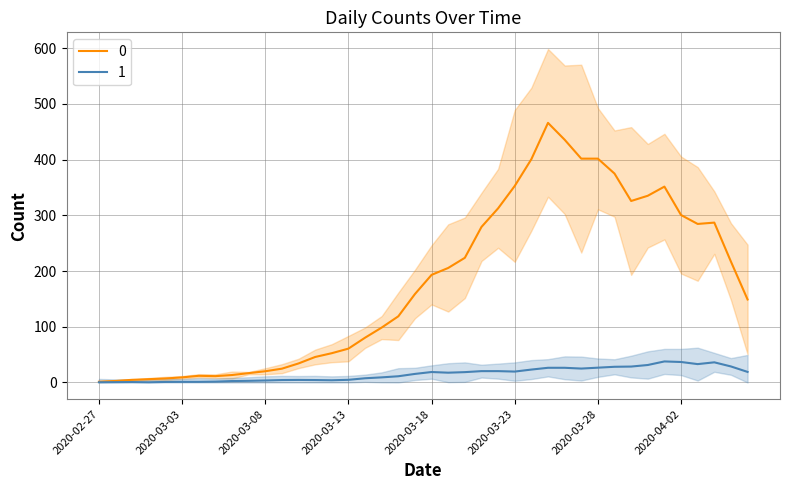

True or false: 1 and 0 cross at least once.

False